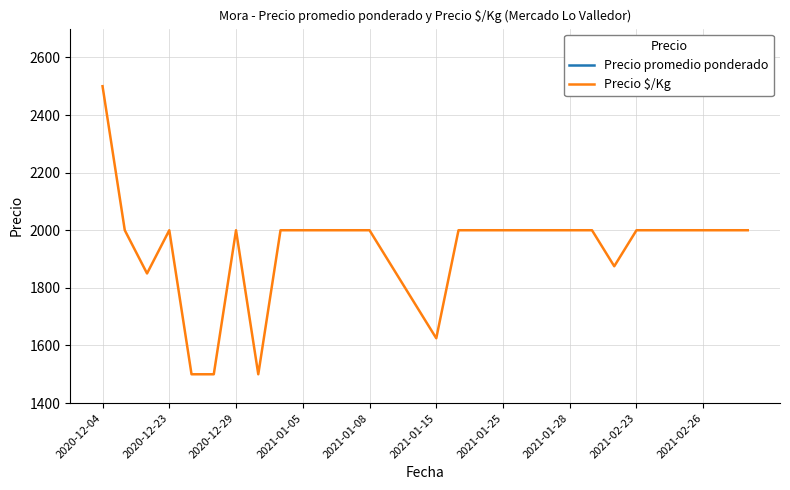

What is the sum of all Precio promedio ponderado values?

115950